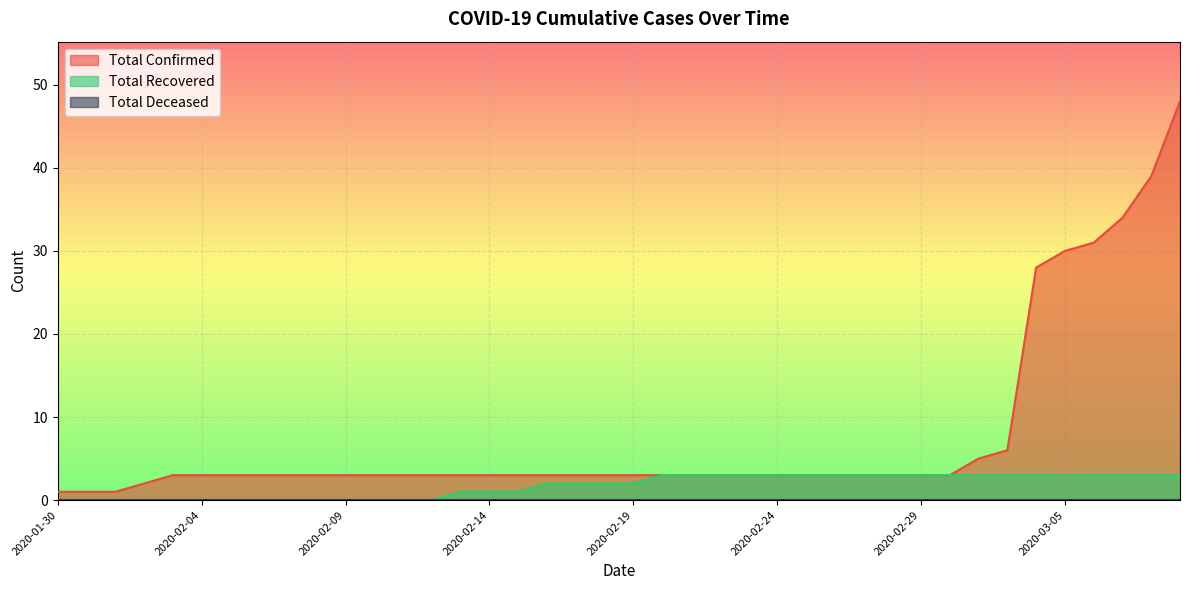

What is the maximum value for Total Confirmed?

48